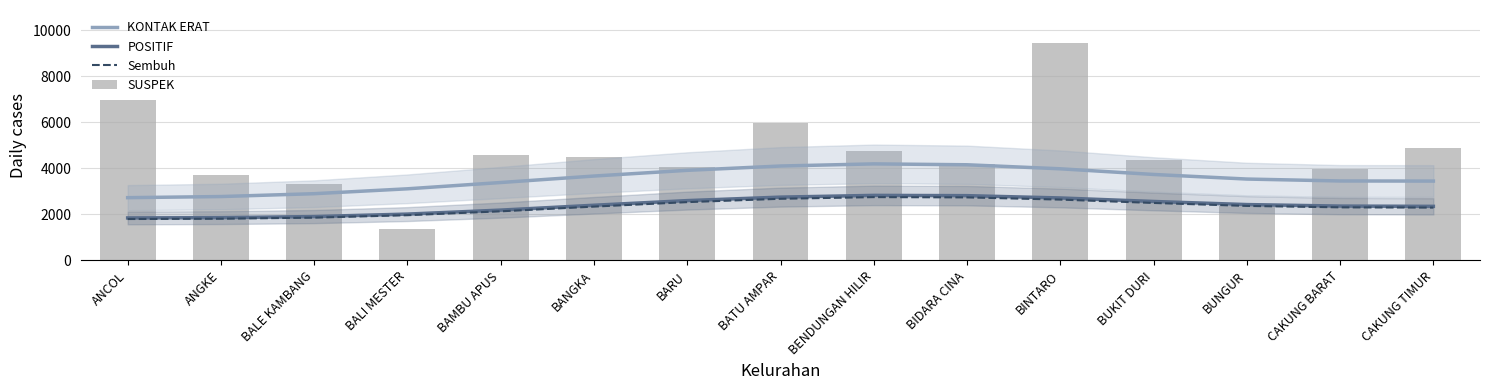

What value does the Sembuh series have at BENDUNGAN HILIR?

2752.0